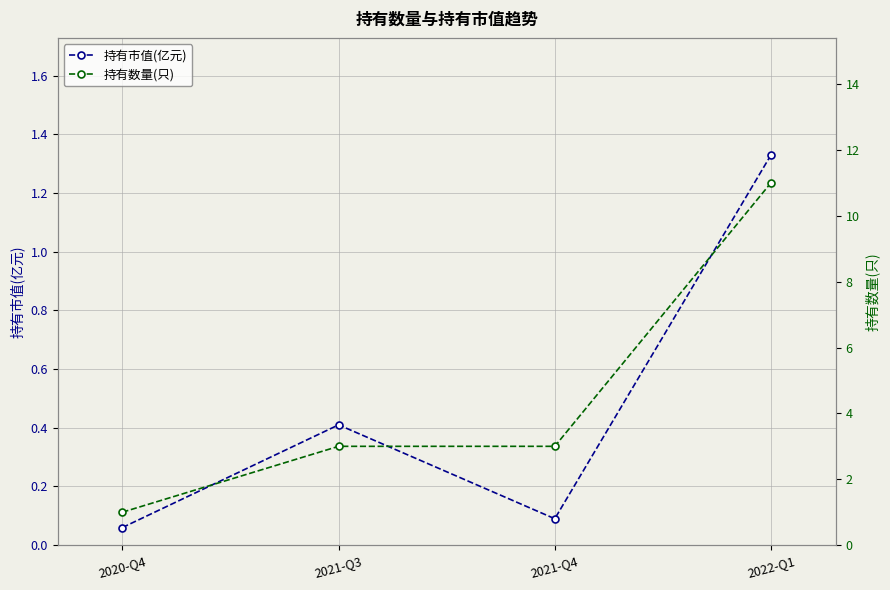

What is the label of the 3rd point from the right?

2021-Q3